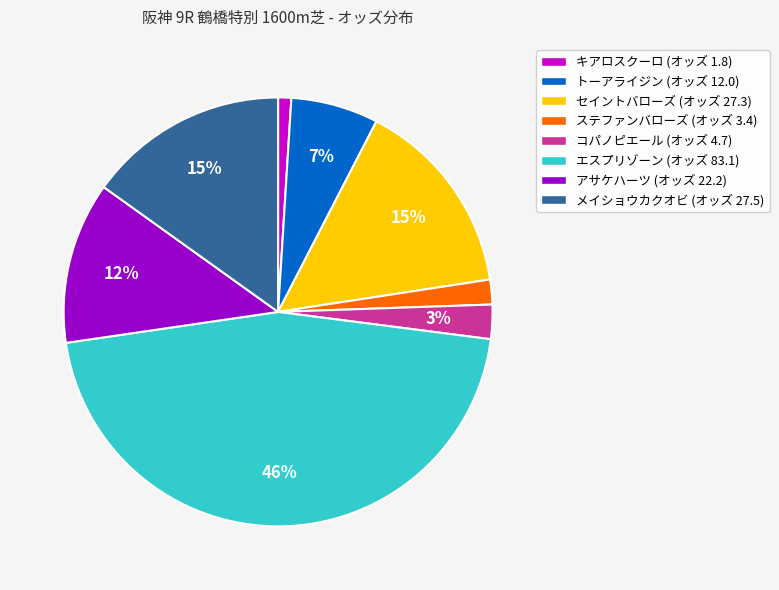

How many slices are in this pie chart?

8